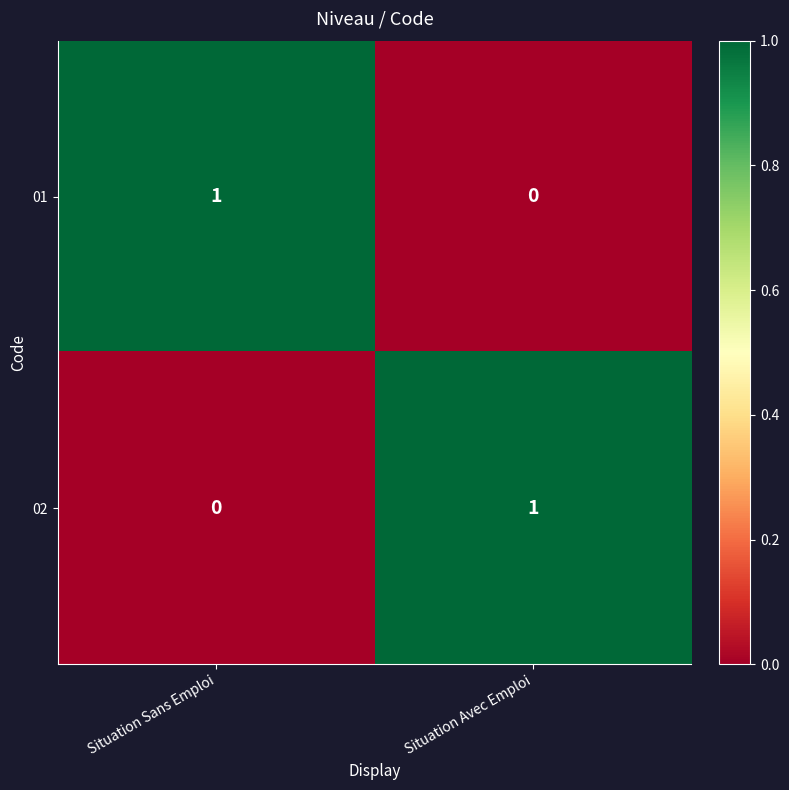

True or false: 02 has a value of 1 at Situation Avec Emploi.

True